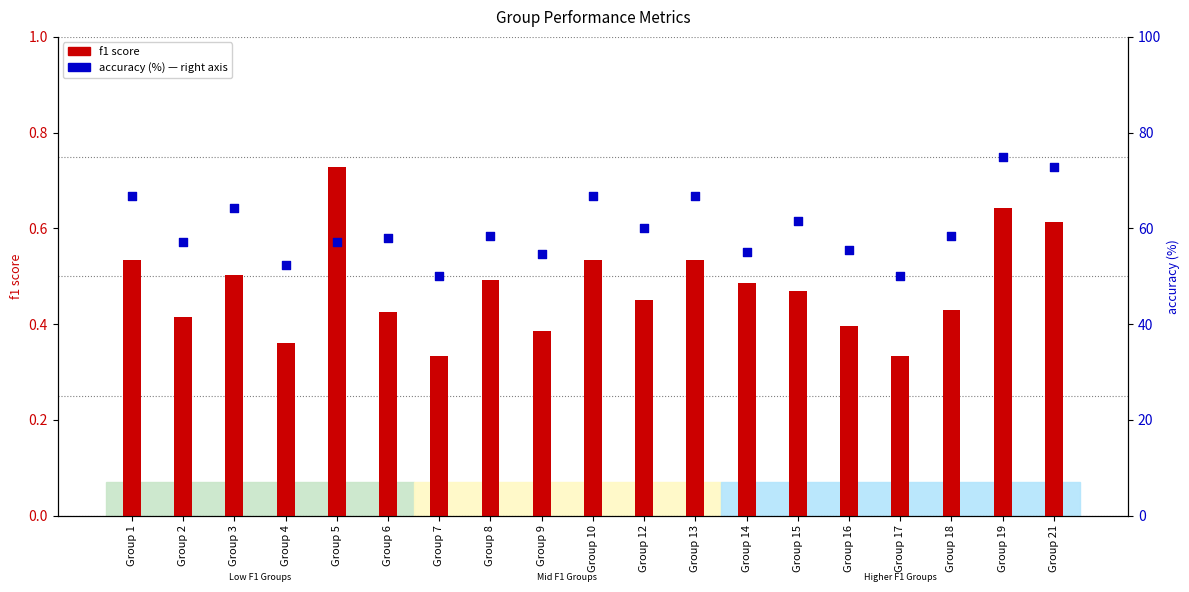

What is the total value across all series at Group 9?

54.9